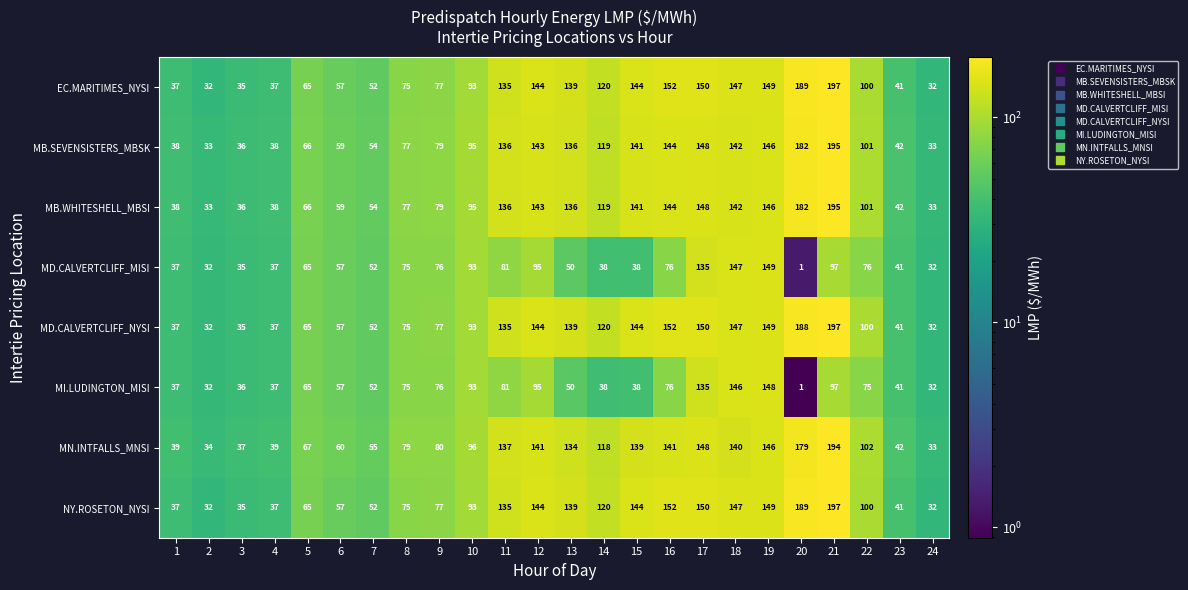

What is the total value across all series at 19?

1182